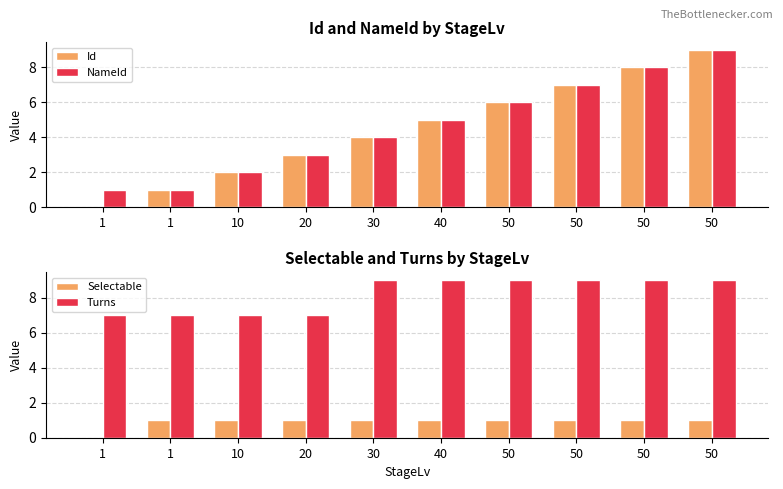

At how many categories does at least one series exceed 5?

10